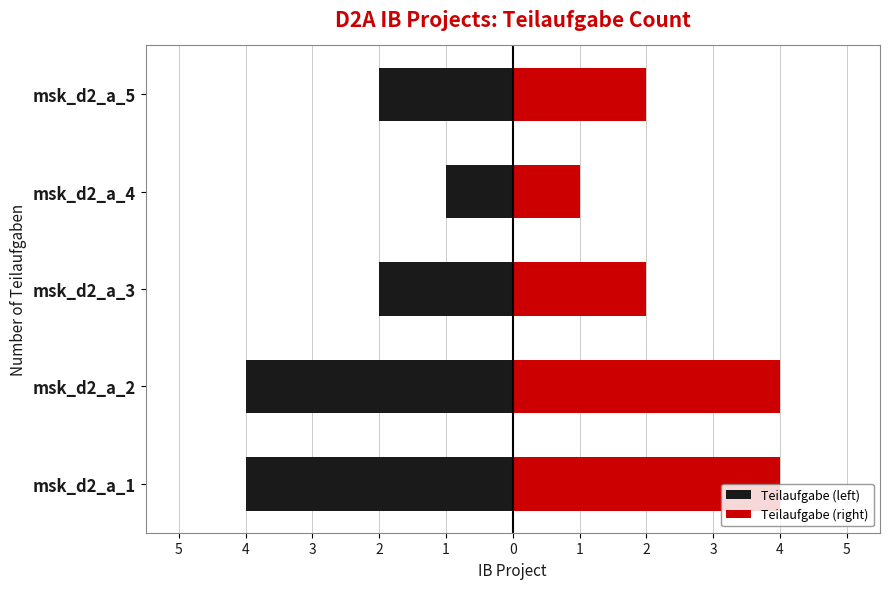

How many Teilaufgabe (left) values are between -4 and -2?

4